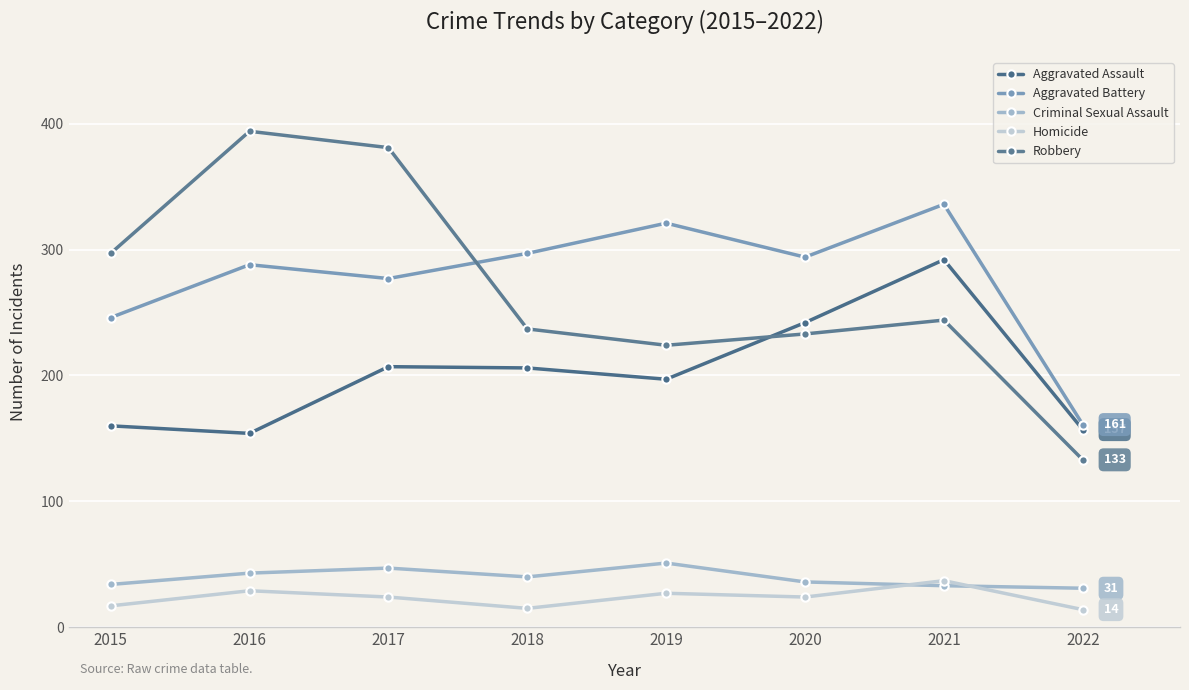

Rank the series by their maximum value, from highest to lowest.

Robbery, Aggravated Battery, Aggravated Assault, Criminal Sexual Assault, Homicide